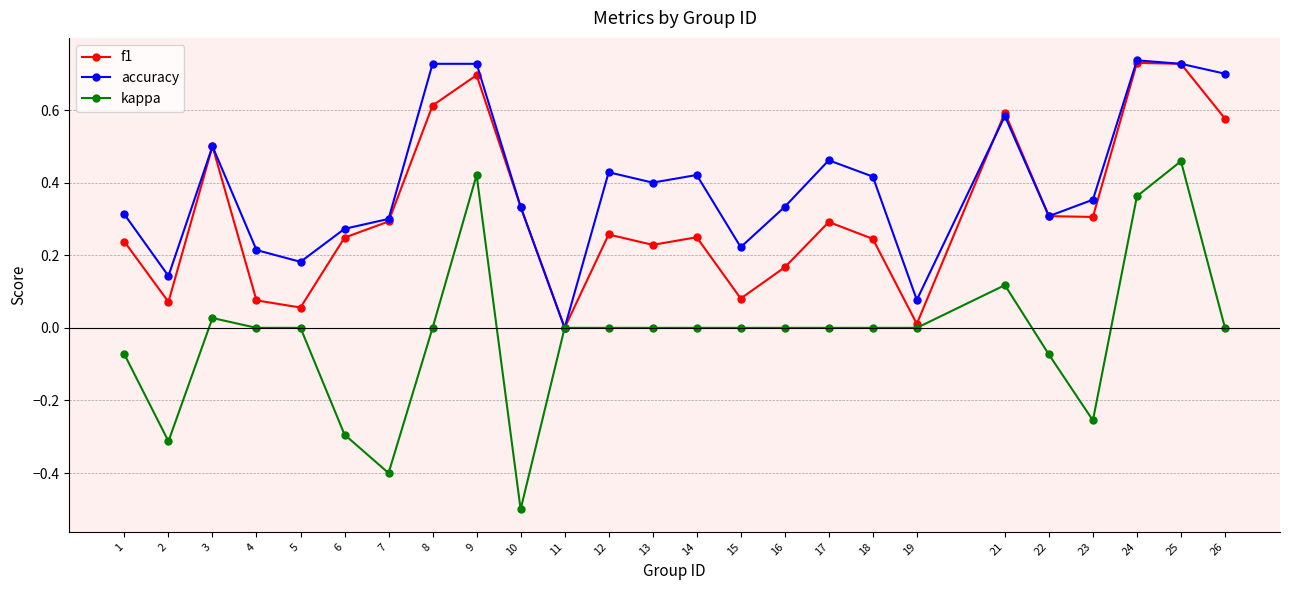

Rank the series by their average value, from highest to lowest.

accuracy, f1, kappa